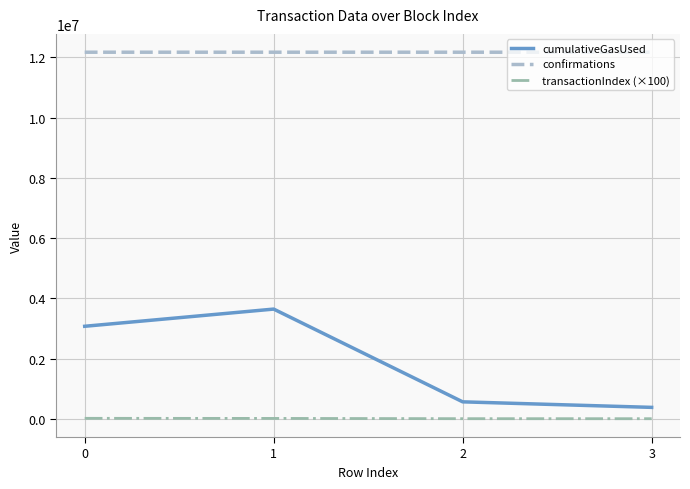

At which category is the sum across all series the highest?

1